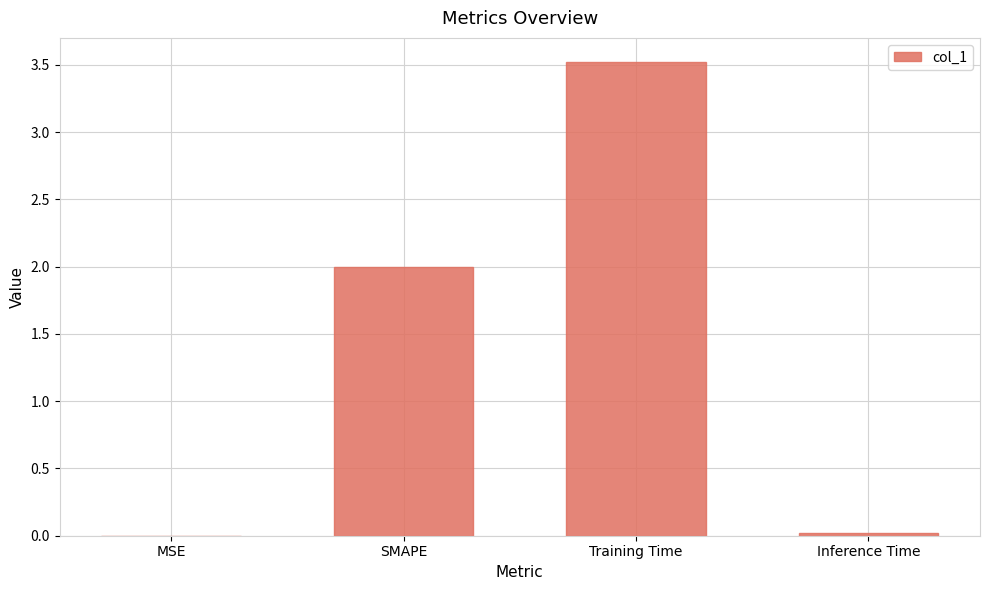

Are the bars grouped side by side (vs. stacked)?

No